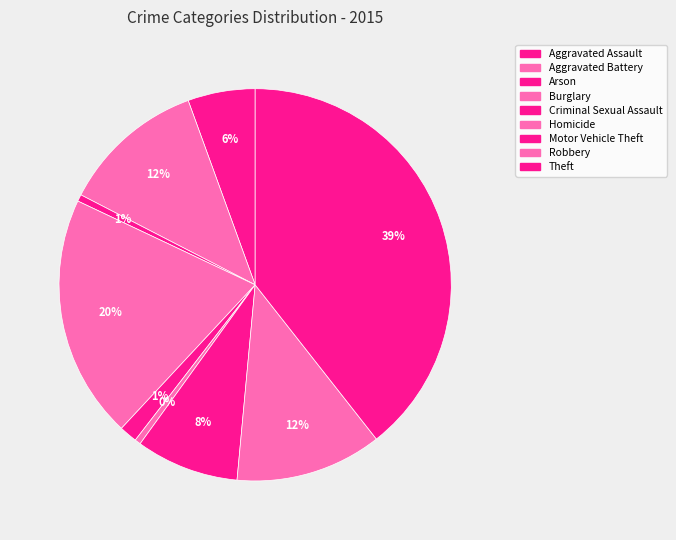

Which slice is the largest?

Theft